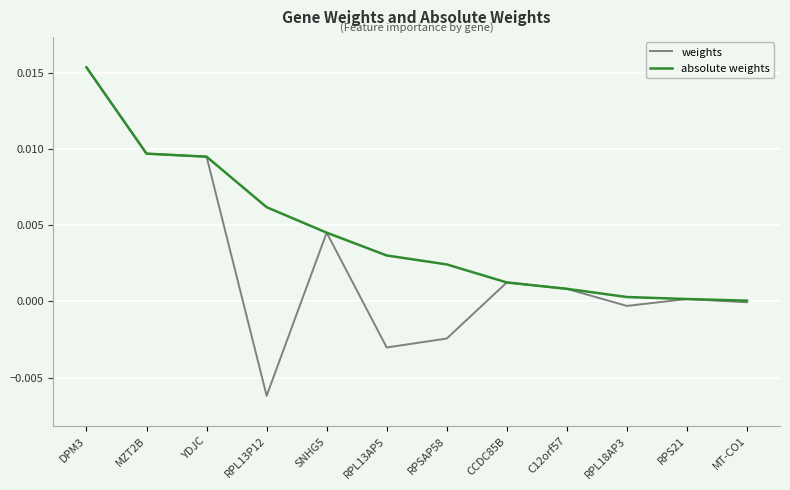

What are all the series names shown in the legend?

weights, absolute weights